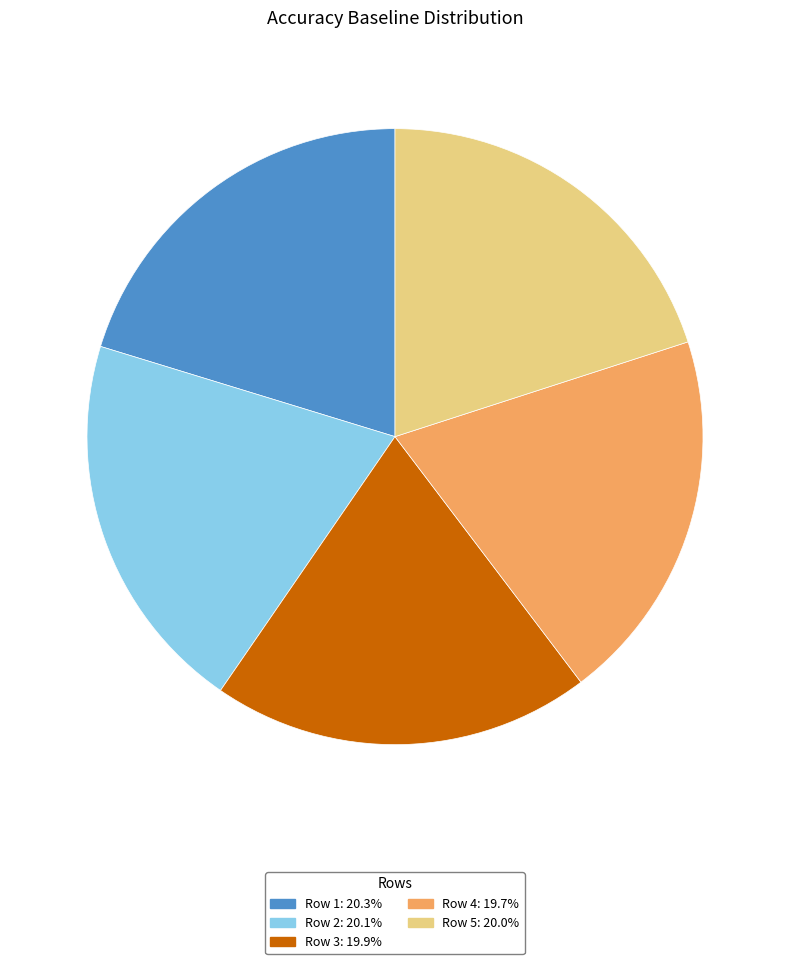

Is the sum of Row 3 and Row 2 greater than half?

No